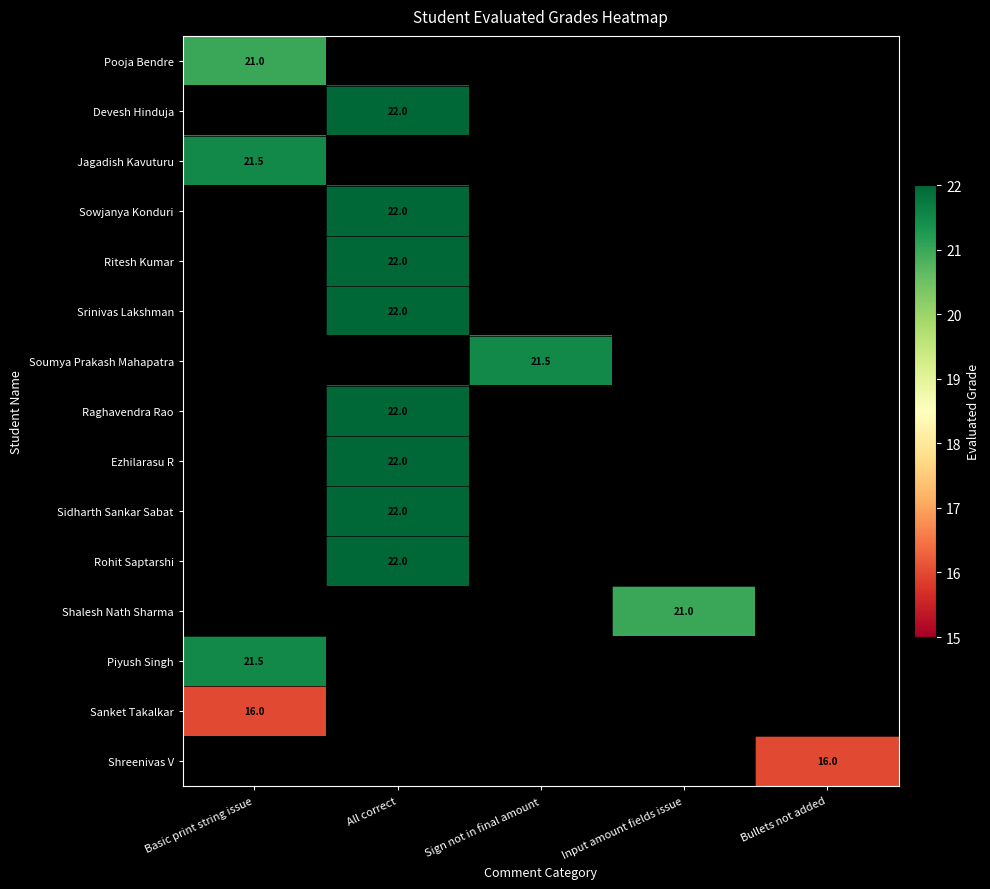

Which category has the highest value across all series?

All correct